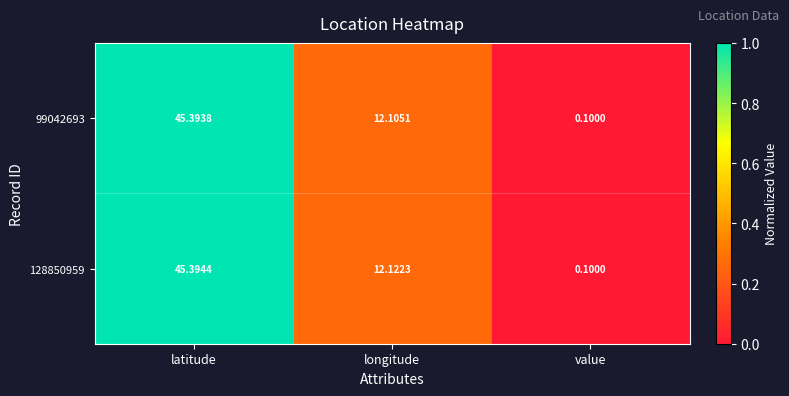

At how many categories does at least one series exceed 0?

3